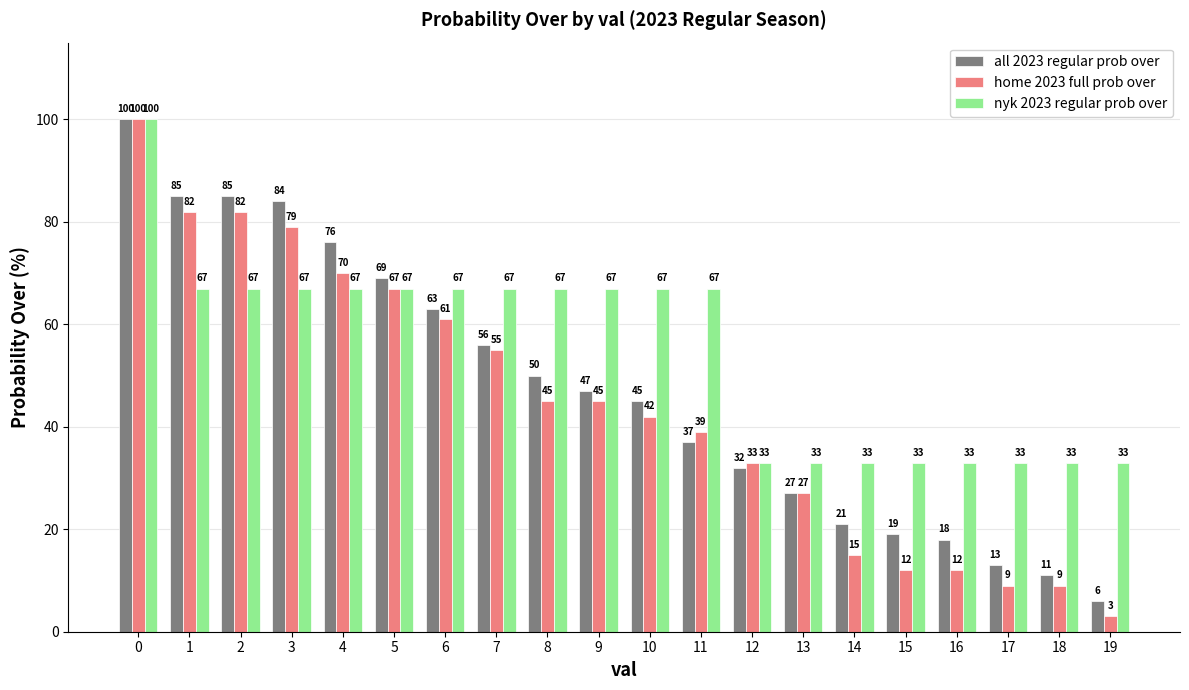

What is the approximate value of all 2023 regular prob over at 16, to the nearest 10?

20